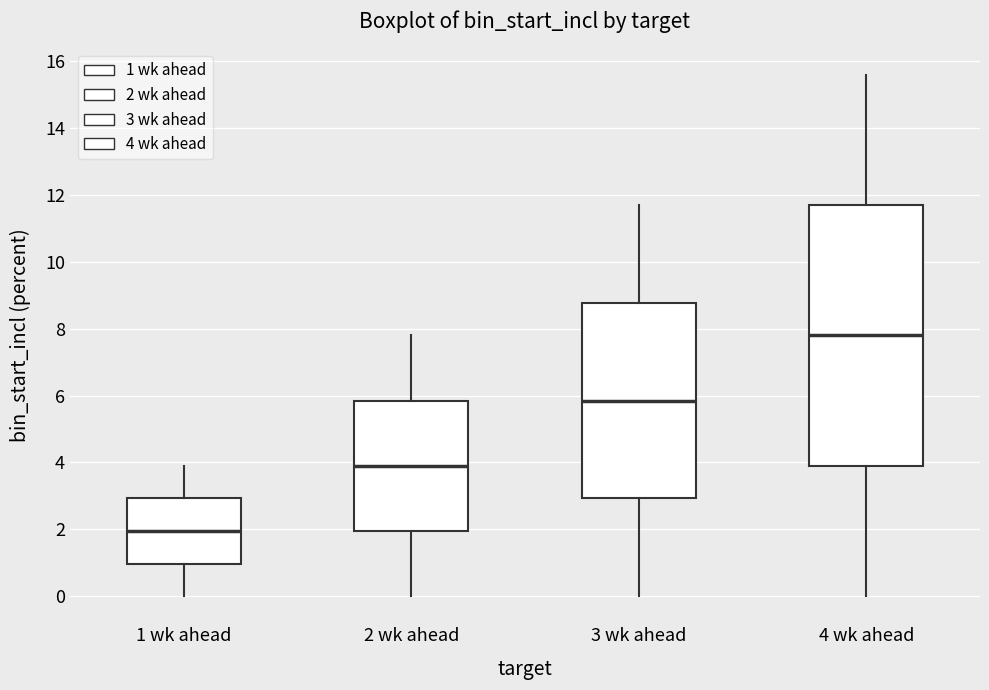

Reading left to right, transcribe this box plot: for each box, give where its median line is, the range the box spans, and where its two whiskers end, as read against the y-axis. The values are not printed on the chart, so give them approximately, as read against the axis.

1 wk ahead: median 2.0, box 1.0 to 3.0, whiskers 0.0 to 4.0
2 wk ahead: median 4.0, box 2.0 to 5.8, whiskers 0.0 to 7.8
3 wk ahead: median 5.8, box 3.0 to 8.8, whiskers 0.0 to 11.8
4 wk ahead: median 7.8, box 4.0 to 11.8, whiskers 0.0 to 15.6